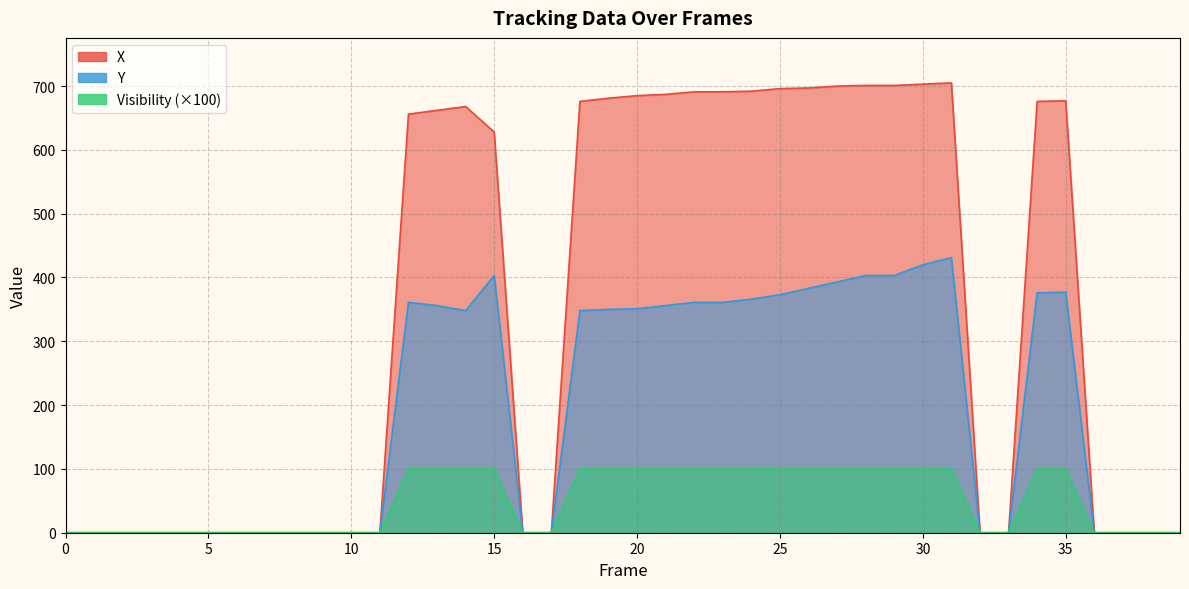

Reading left to right, extract all data points from this chart.

X: 0=0	1=0	2=0	3=0	4=0	5=0	6=0	7=0	8=0	9=0	10=0	11=0	12=656	13=662	14=668	15=628	16=0	17=0	18=676	19=681	20=685	21=687	22=691	23=691	24=692	25=696	26=697	27=700	28=701	29=701	30=703	31=705	32=0	33=0	34=676	35=677	36=0	37=0	38=0	39=0
Y: 0=0	1=0	2=0	3=0	4=0	5=0	6=0	7=0	8=0	9=0	10=0	11=0	12=361	13=356	14=348	15=403	16=0	17=0	18=348	19=350	20=351	21=356	22=361	23=361	24=366	25=373	26=383	27=393	28=403	29=403	30=420	31=431	32=0	33=0	34=376	35=377	36=0	37=0	38=0	39=0
Visibility: 0=0	1=0	2=0	3=0	4=0	5=0	6=0	7=0	8=0	9=0	10=0	11=0	12=100	13=100	14=100	15=100	16=0	17=0	18=100	19=100	20=100	21=100	22=100	23=100	24=100	25=100	26=100	27=100	28=100	29=100	30=100	31=100	32=0	33=0	34=100	35=100	36=0	37=0	38=0	39=0